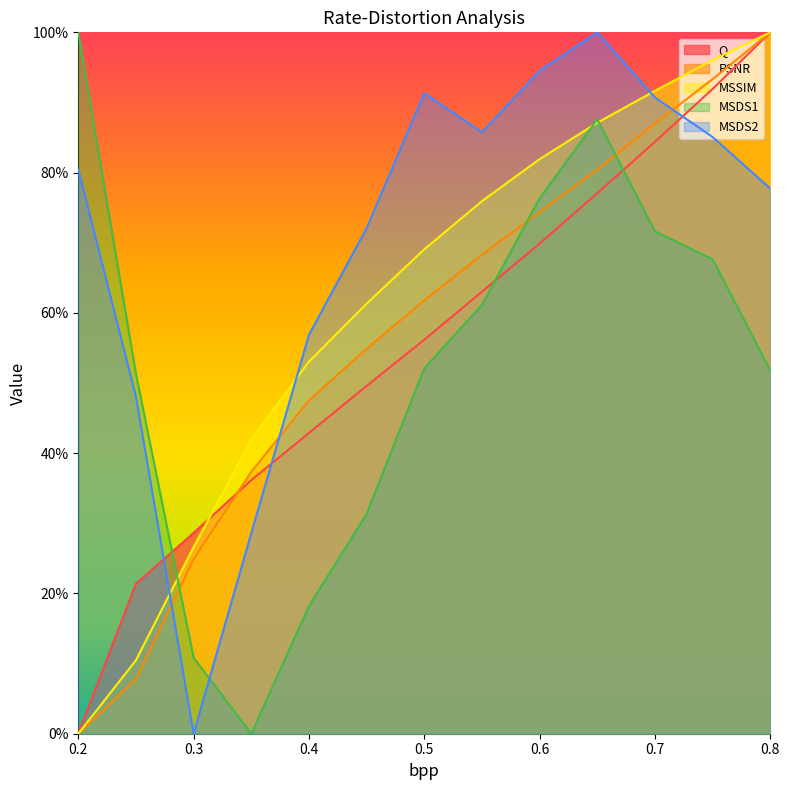

What is the label of the 13th point from the left?

0.8